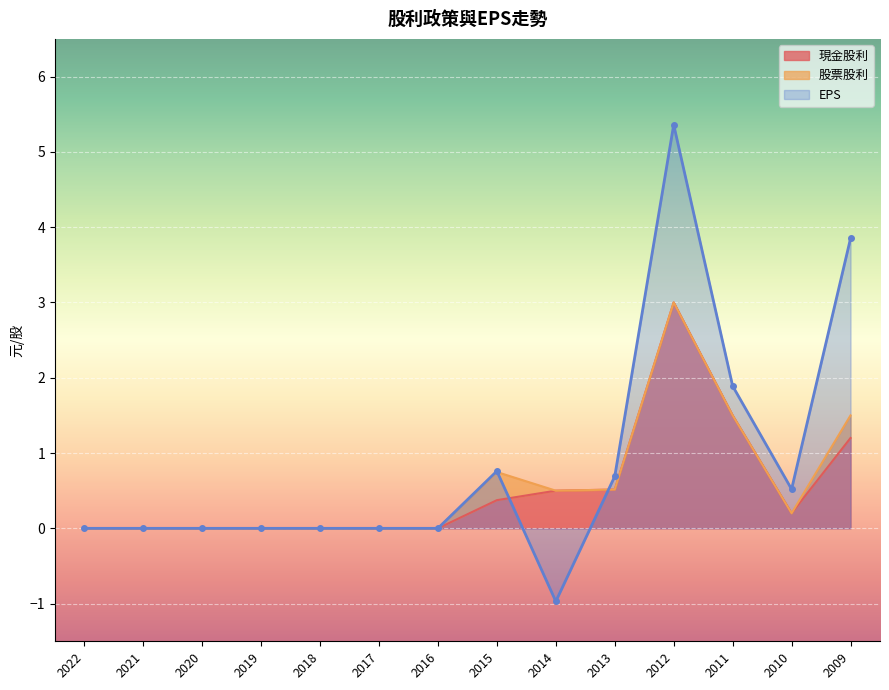

Is it true that EPS equals 3.9 at 2009?

True